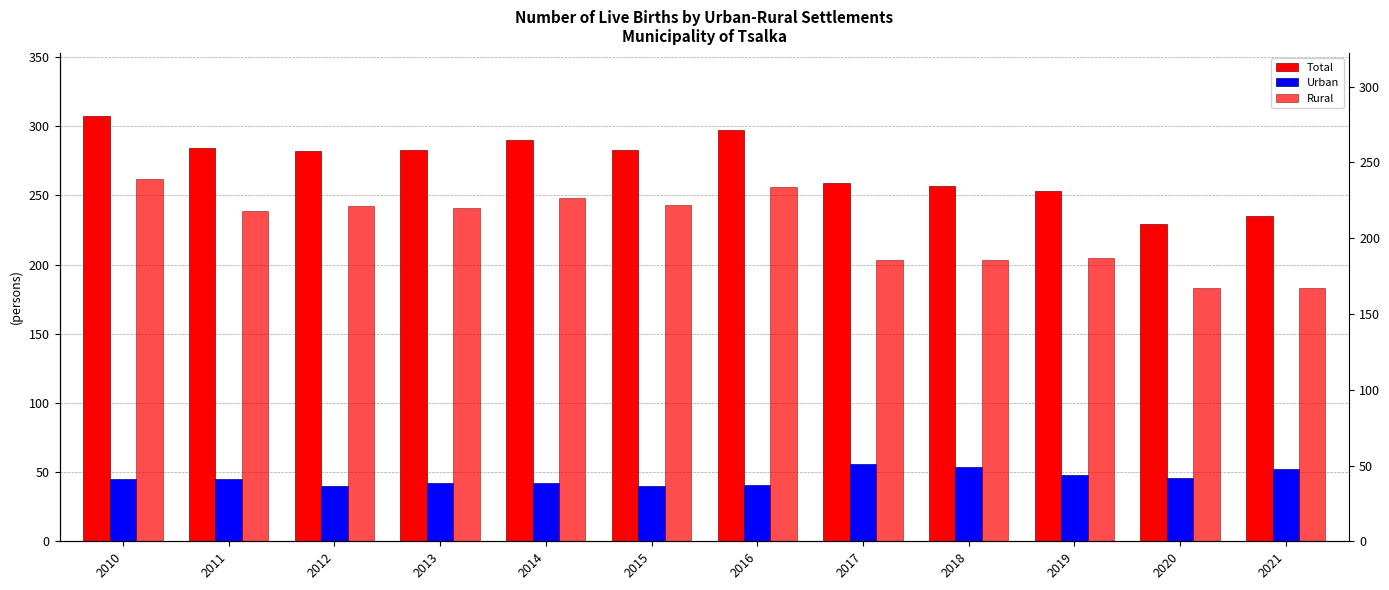

Reading left to right, what are all the values shown in this chart?

Total: 2010=307	2011=284	2012=282	2013=283	2014=290	2015=283	2016=297	2017=259	2018=257	2019=253	2020=229	2021=235
Urban: 2010=45	2011=45	2012=40	2013=42	2014=42	2015=40	2016=41	2017=56	2018=54	2019=48	2020=46	2021=52
Rural: 2010=262	2011=239	2012=242	2013=241	2014=248	2015=243	2016=256	2017=203	2018=203	2019=205	2020=183	2021=183